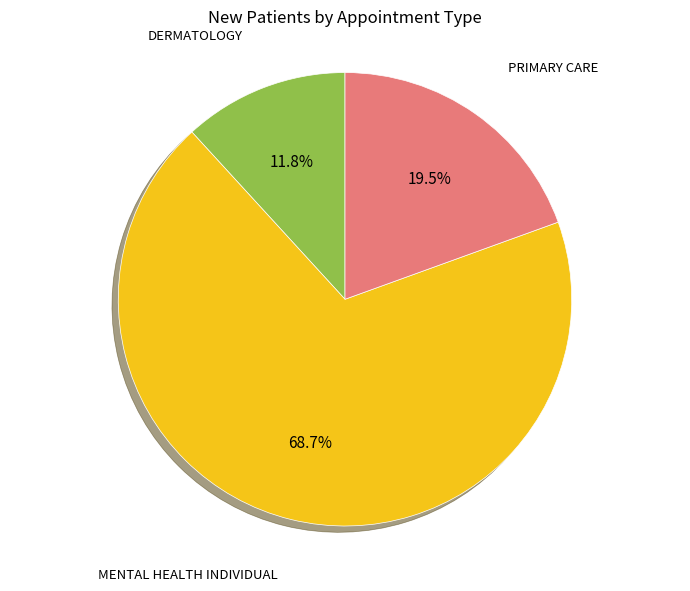

Which has a higher value, PRIMARY CARE or DERMATOLOGY?

PRIMARY CARE